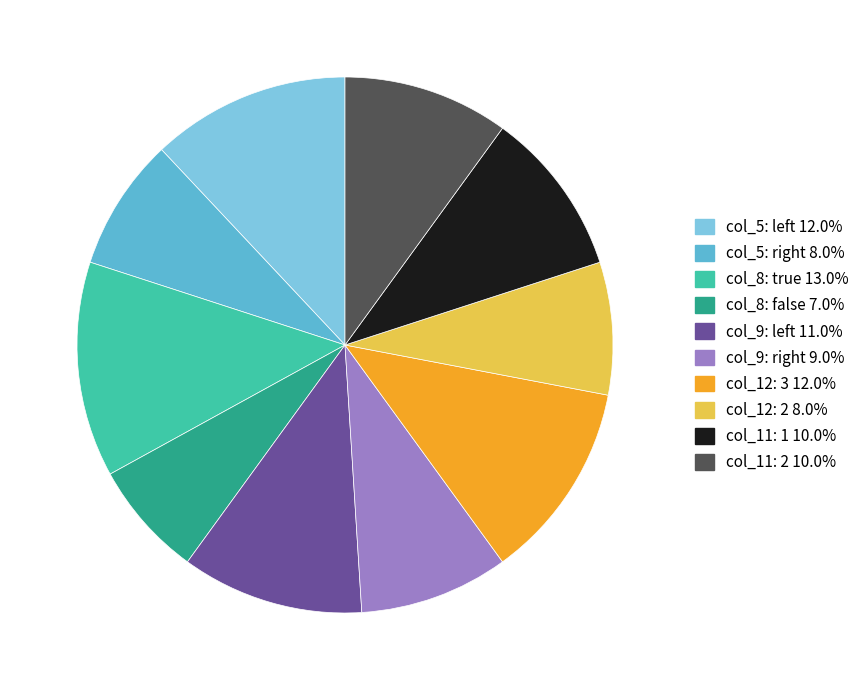

Is there a majority slice in this chart?

No